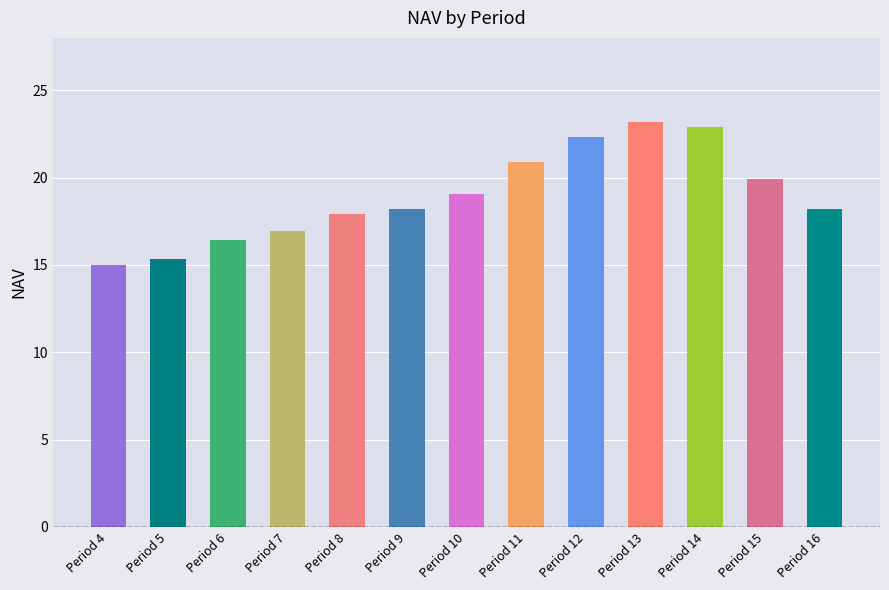

How many bars are there in total?

13